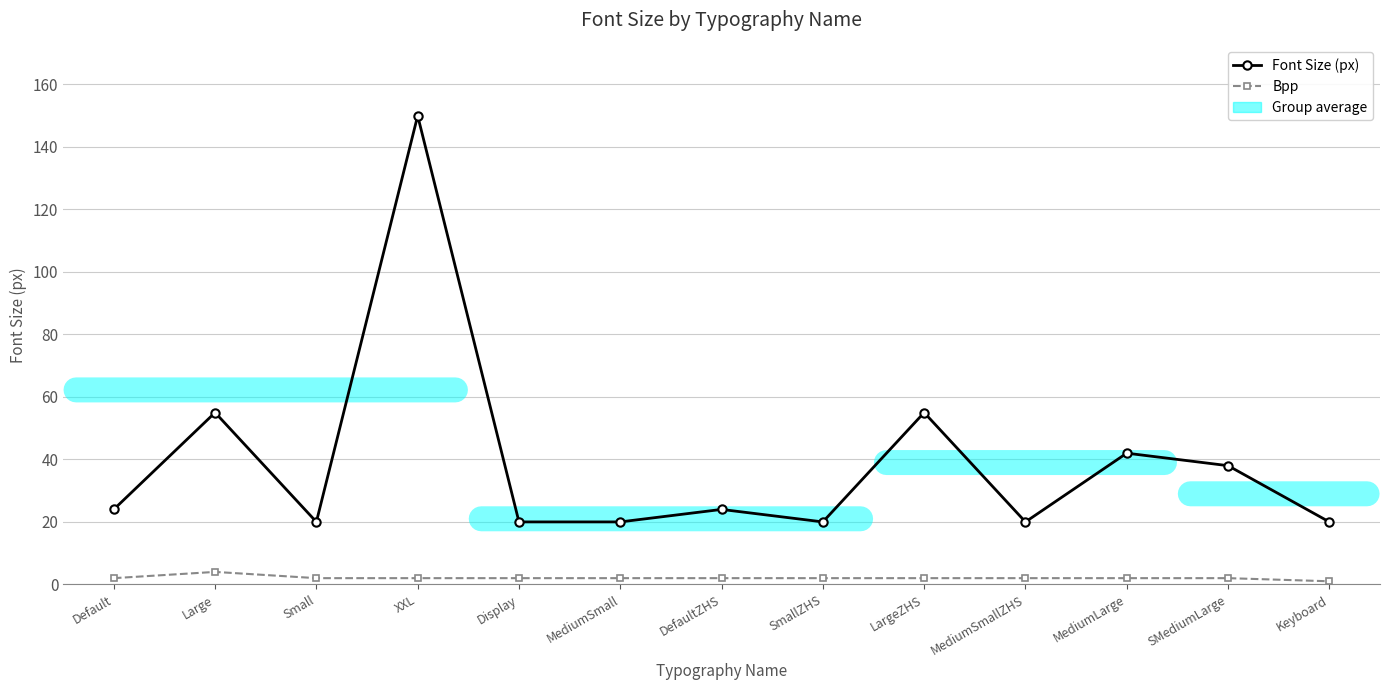

What is the value of the Bpp point at the 10th from the left?

2